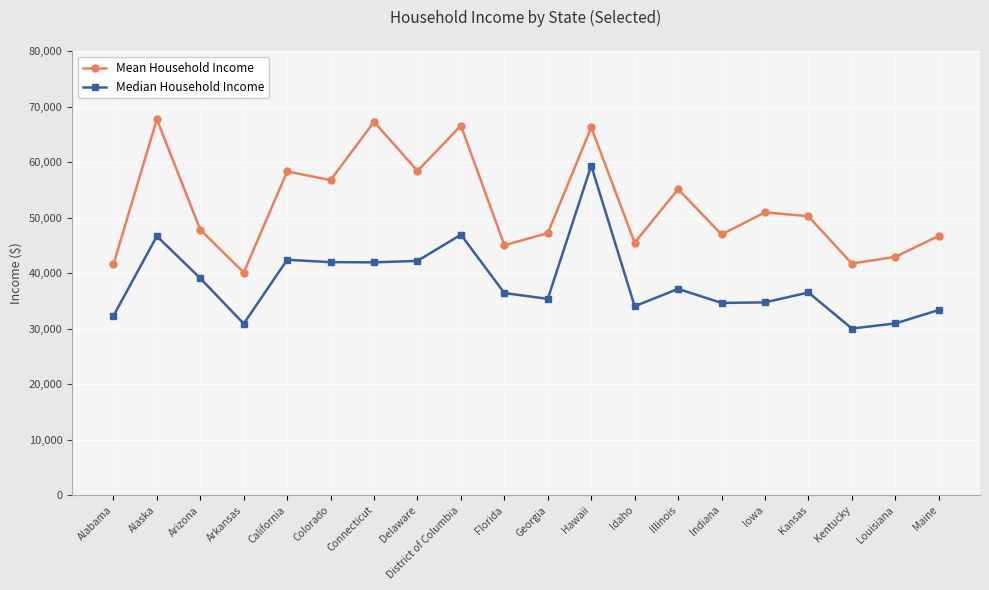

What are all the series names shown in the legend?

Mean Household Income, Median Household Income